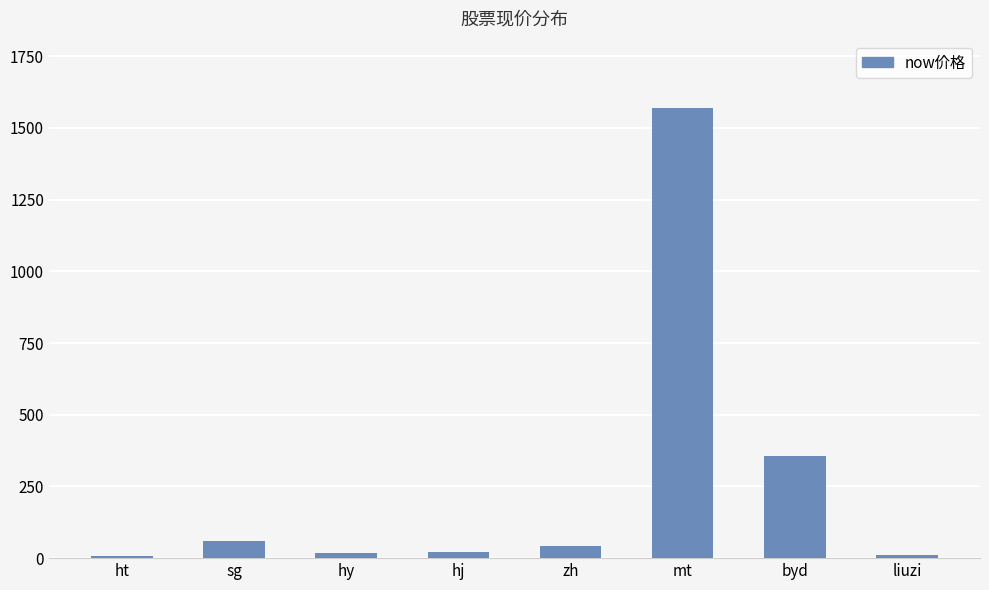

At which label is the value closest to 787?

byd